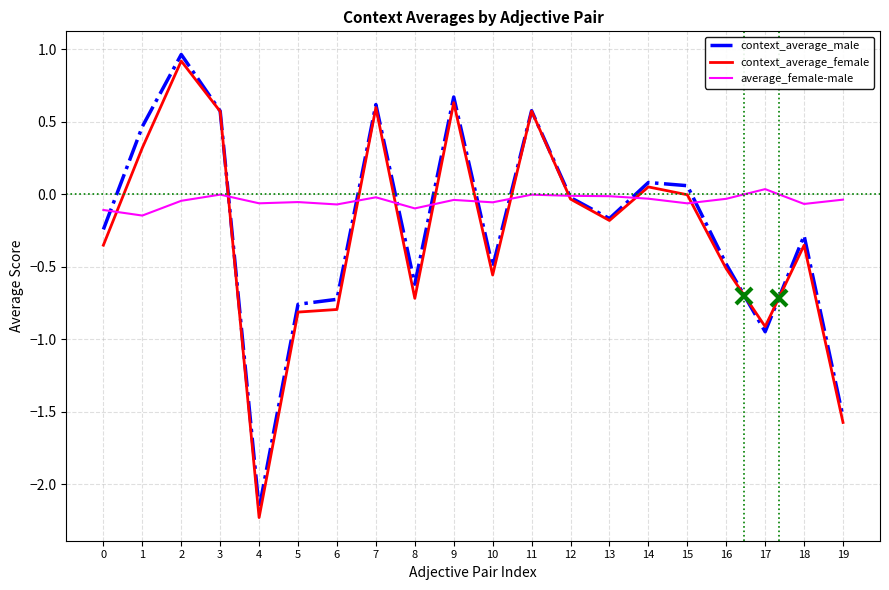

Is the value of average_female-male at 12 greater than the value of context_average_female at 10?

Yes